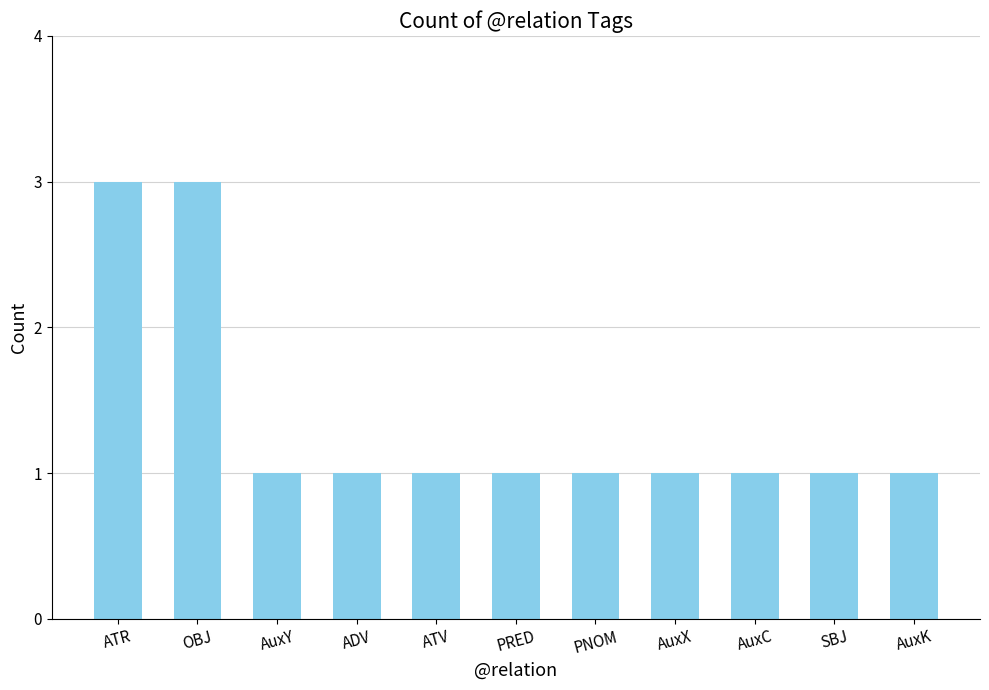

What is the sum of the values at ATR and OBJ?

6